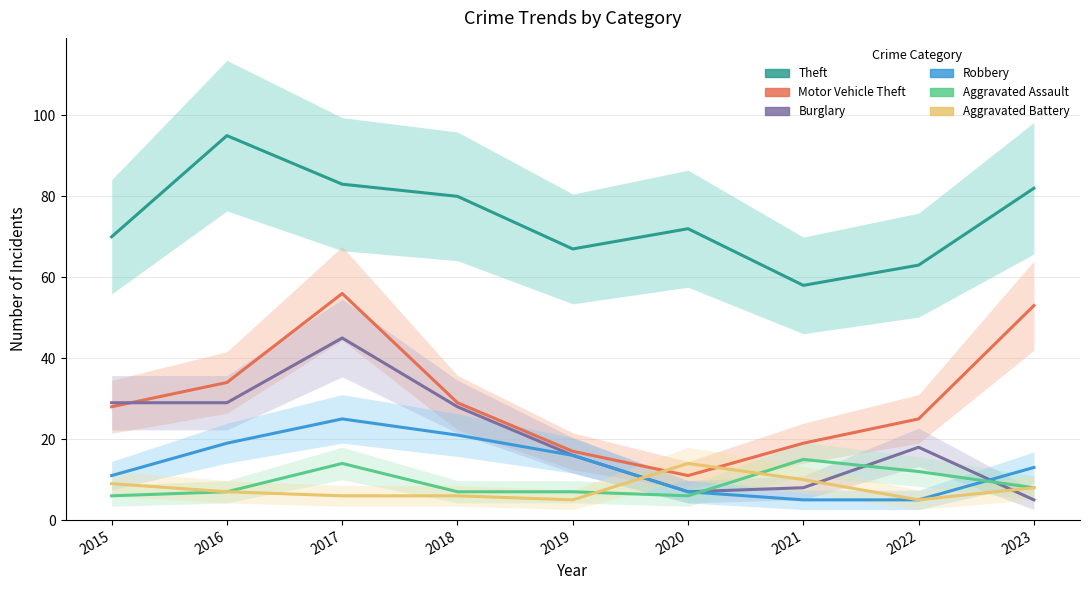

At how many categories does at least one series exceed 55?

9